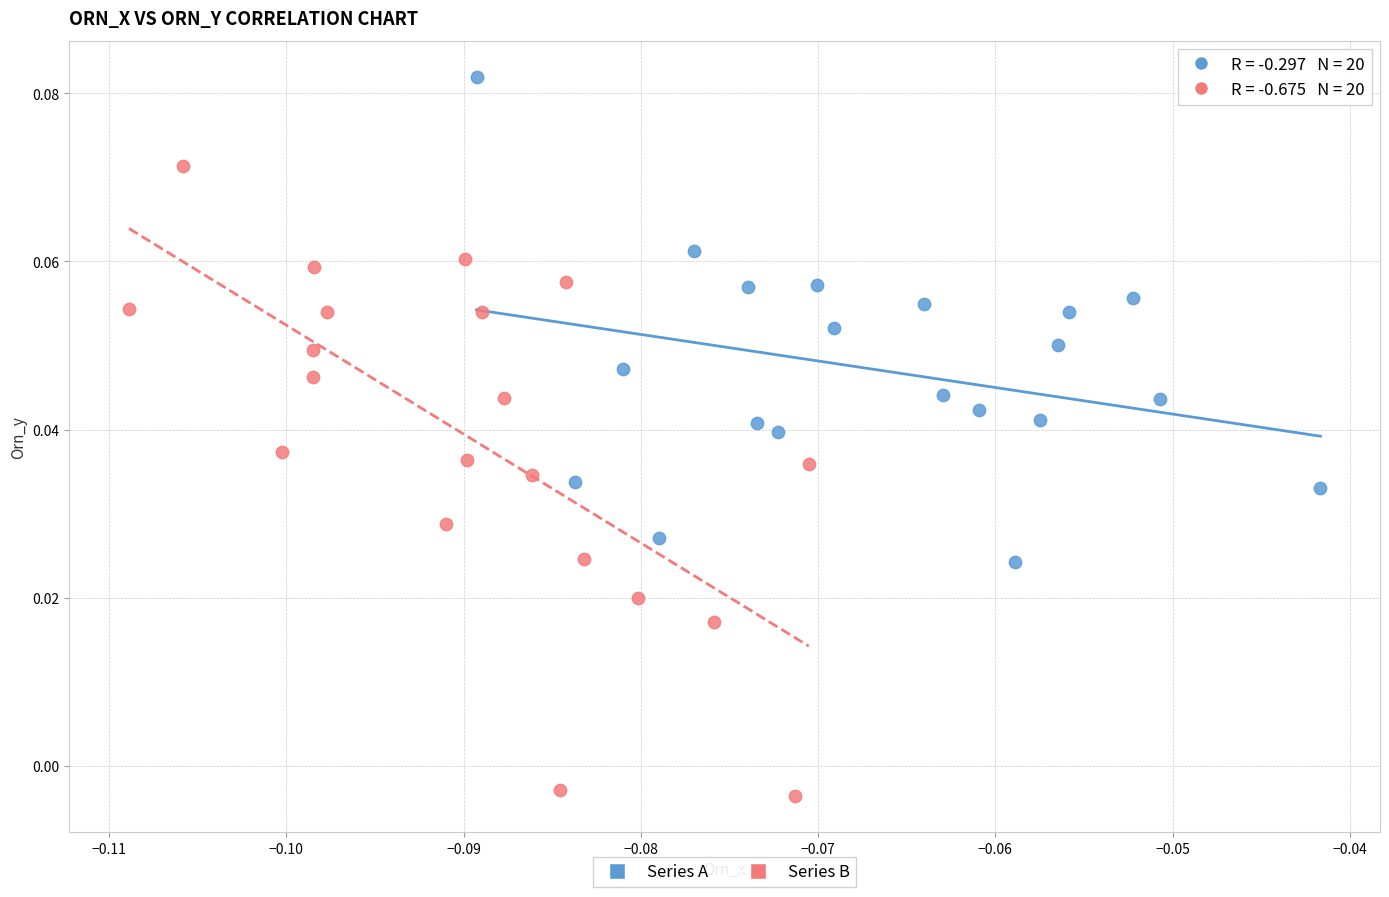

Which series reaches the maximum Y coordinate?

Series A